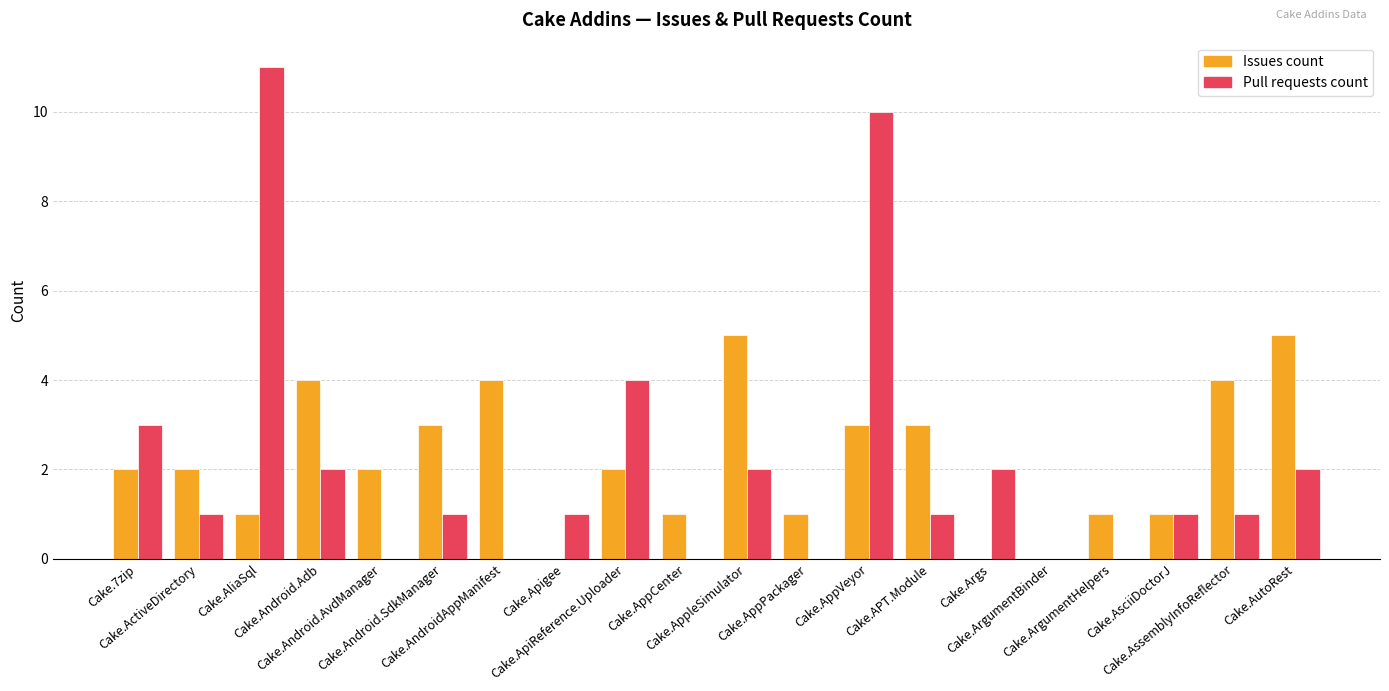

What is the spread (max minus min) of values at Cake.Android.AvdManager?

2